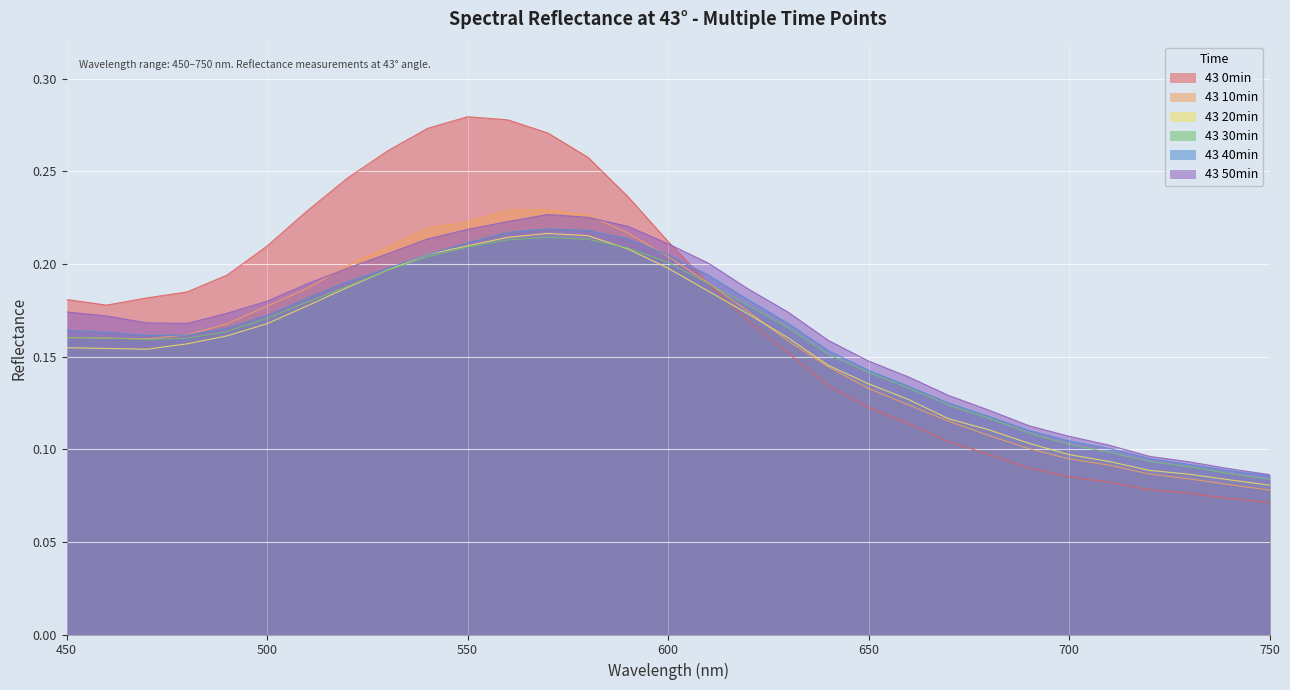

Reading right to left, extract all data points from this chart.

43 0min: 750=0.1	740=0.1	730=0.1	720=0.1	710=0.1	700=0.1	690=0.1	680=0.1	670=0.1	660=0.1	650=0.1	640=0.1	630=0.2	620=0.2	610=0.2	600=0.2	590=0.2	580=0.3	570=0.3	560=0.3	550=0.3	540=0.3	530=0.3	520=0.2	510=0.2	500=0.2	490=0.2	480=0.2	470=0.2	460=0.2	450=0.2
43 10min: 750=0.1	740=0.1	730=0.1	720=0.1	710=0.1	700=0.1	690=0.1	680=0.1	670=0.1	660=0.1	650=0.1	640=0.1	630=0.2	620=0.2	610=0.2	600=0.2	590=0.2	580=0.2	570=0.2	560=0.2	550=0.2	540=0.2	530=0.2	520=0.2	510=0.2	500=0.2	490=0.2	480=0.2	470=0.2	460=0.2	450=0.2
43 20min: 750=0.1	740=0.1	730=0.1	720=0.1	710=0.1	700=0.1	690=0.1	680=0.1	670=0.1	660=0.1	650=0.1	640=0.1	630=0.2	620=0.2	610=0.2	600=0.2	590=0.2	580=0.2	570=0.2	560=0.2	550=0.2	540=0.2	530=0.2	520=0.2	510=0.2	500=0.2	490=0.2	480=0.2	470=0.2	460=0.2	450=0.2
43 30min: 750=0.1	740=0.1	730=0.1	720=0.1	710=0.1	700=0.1	690=0.1	680=0.1	670=0.1	660=0.1	650=0.1	640=0.2	630=0.2	620=0.2	610=0.2	600=0.2	590=0.2	580=0.2	570=0.2	560=0.2	550=0.2	540=0.2	530=0.2	520=0.2	510=0.2	500=0.2	490=0.2	480=0.2	470=0.2	460=0.2	450=0.2
43 40min: 750=0.1	740=0.1	730=0.1	720=0.1	710=0.1	700=0.1	690=0.1	680=0.1	670=0.1	660=0.1	650=0.1	640=0.2	630=0.2	620=0.2	610=0.2	600=0.2	590=0.2	580=0.2	570=0.2	560=0.2	550=0.2	540=0.2	530=0.2	520=0.2	510=0.2	500=0.2	490=0.2	480=0.2	470=0.2	460=0.2	450=0.2
43 50min: 750=0.1	740=0.1	730=0.1	720=0.1	710=0.1	700=0.1	690=0.1	680=0.1	670=0.1	660=0.1	650=0.1	640=0.2	630=0.2	620=0.2	610=0.2	600=0.2	590=0.2	580=0.2	570=0.2	560=0.2	550=0.2	540=0.2	530=0.2	520=0.2	510=0.2	500=0.2	490=0.2	480=0.2	470=0.2	460=0.2	450=0.2